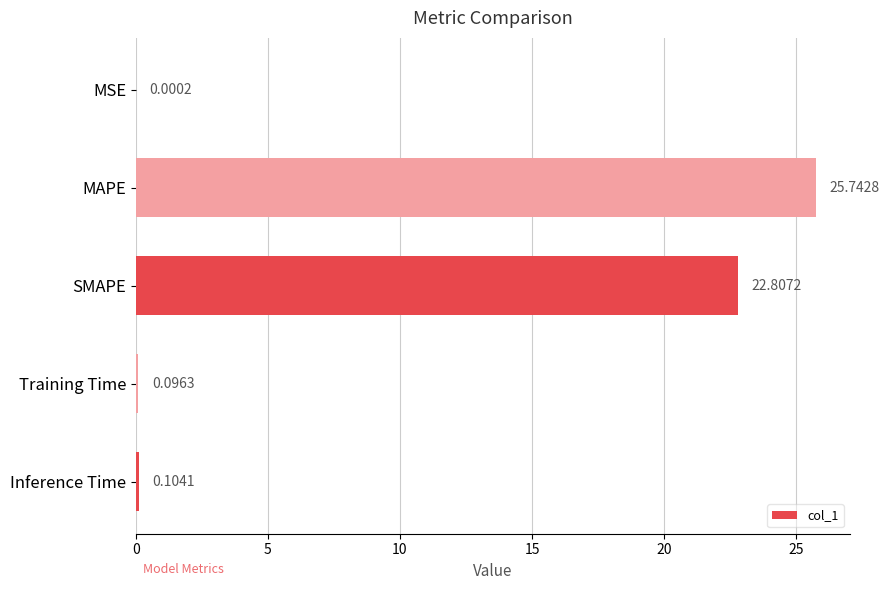

What is the maximum value shown in the chart?

25.7